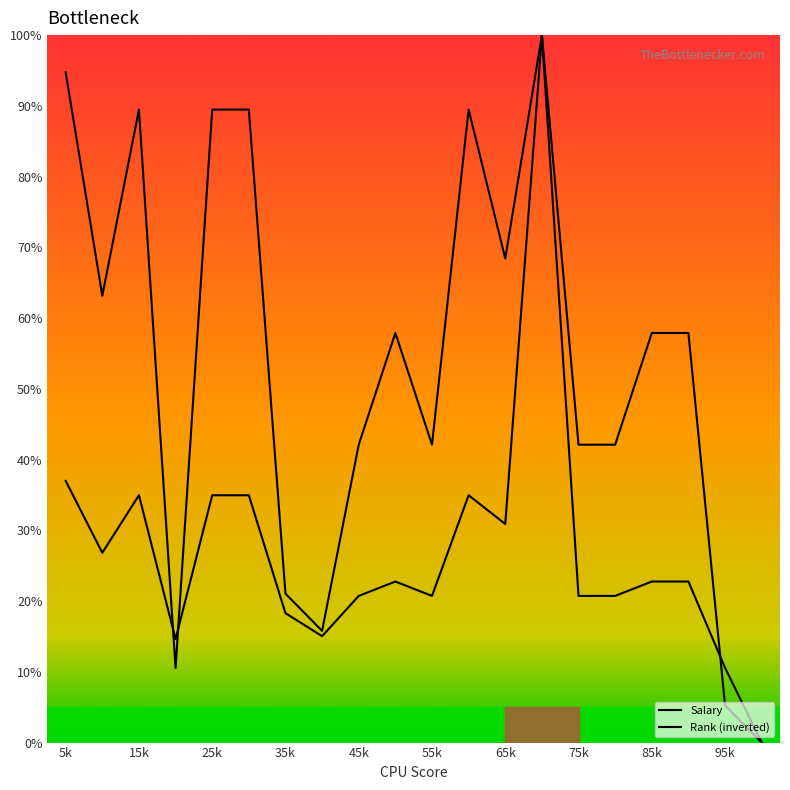

Does the chart display data point markers on the line(s)?

No